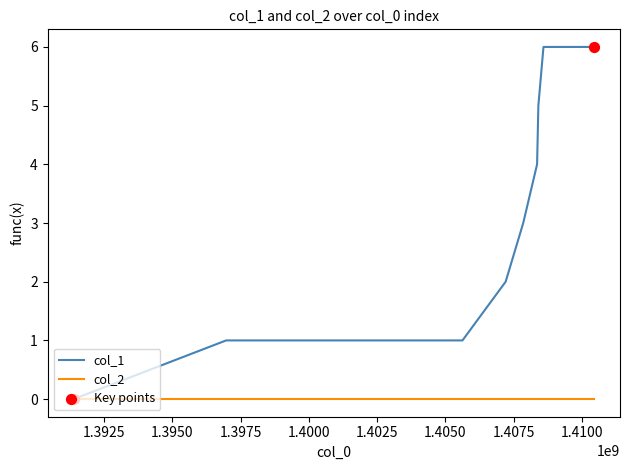

Which series has the widest spread of values?

col_1